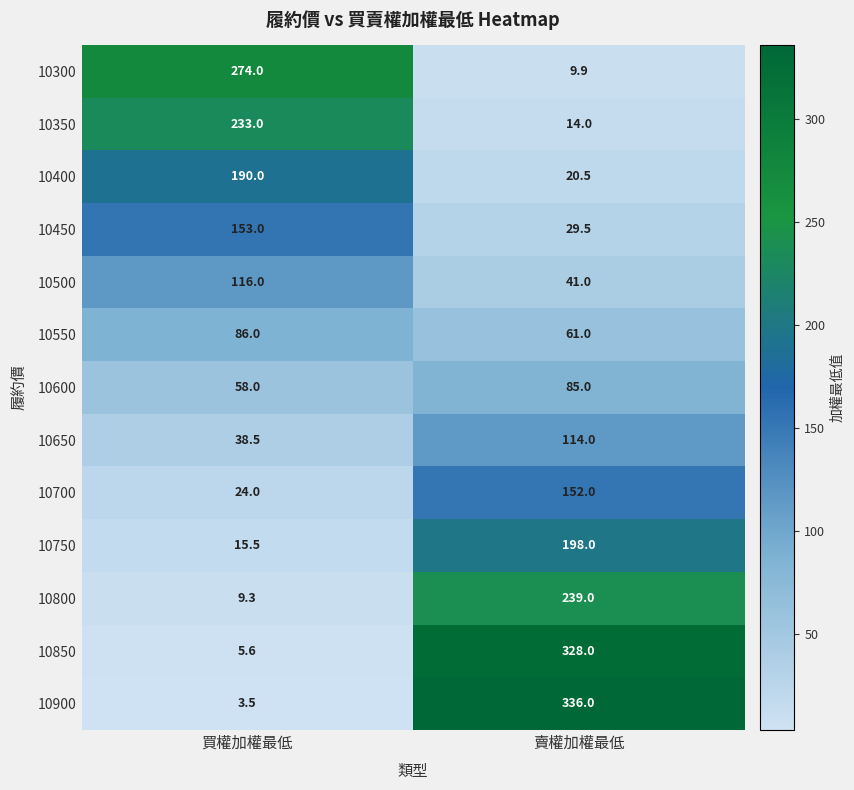

What is the difference between the maximum and minimum values in the 10800 series?

229.7